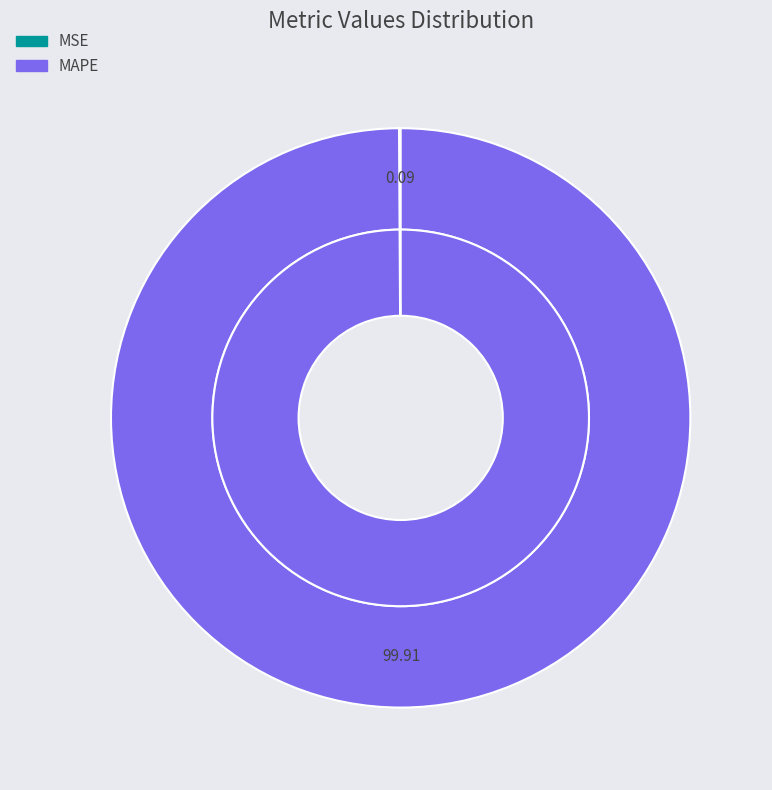

How many segments does this pie chart have?

2